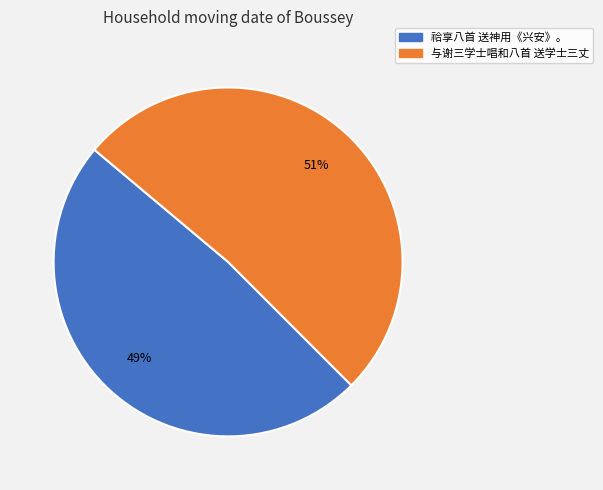

To the nearest percent, what is the average slice percentage?

50%